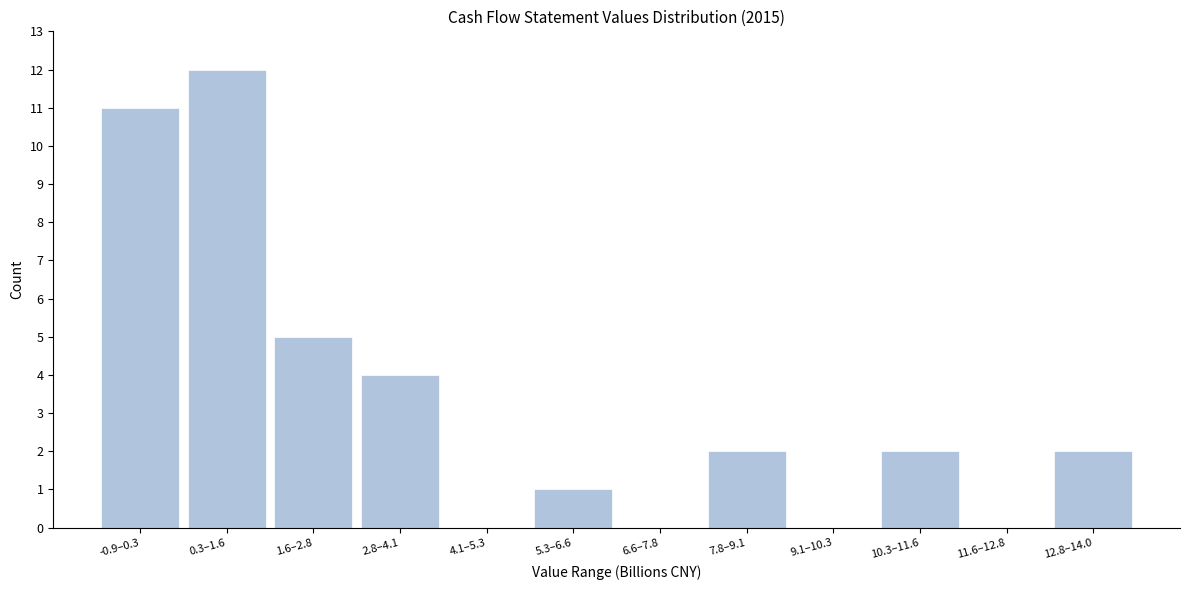

Reading left to right, what are all the values shown in this chart?

-0.9–0.3=11	0.3–1.6=12	1.6–2.8=5	2.8–4.1=4	4.1–5.3=0	5.3–6.6=1	6.6–7.8=0	7.8–9.1=2	9.1–10.3=0	10.3–11.6=2	11.6–12.8=0	12.8–14.0=2